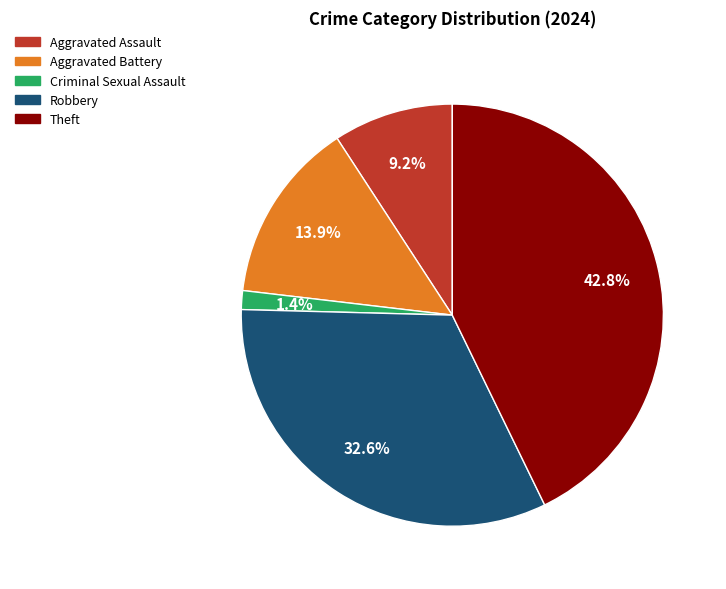

Which category has the smallest portion of the pie?

Criminal Sexual Assault